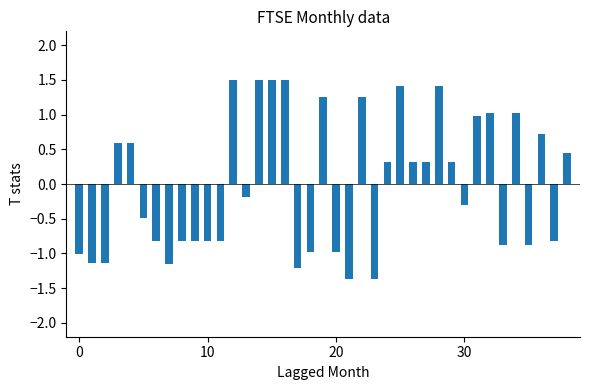

What is the value of the 2nd bar from the left?

-1.1